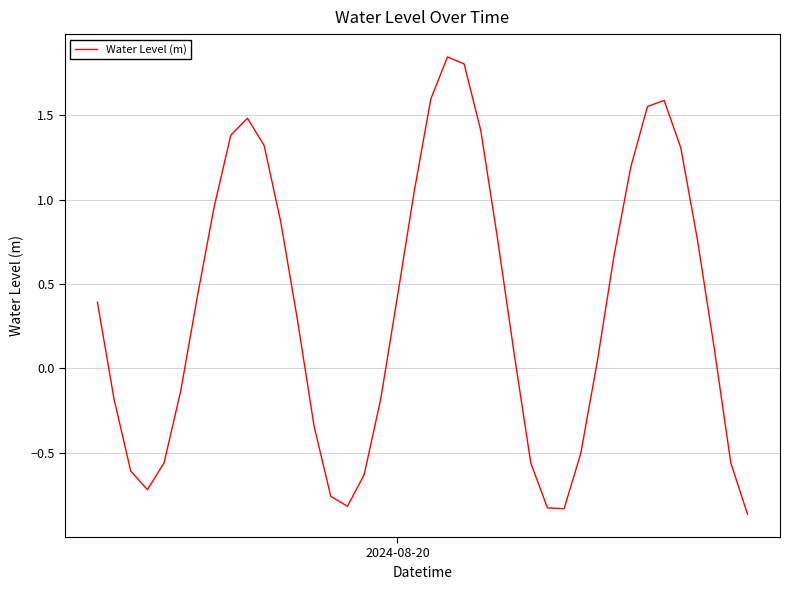

How many lines are shown in the chart?

1